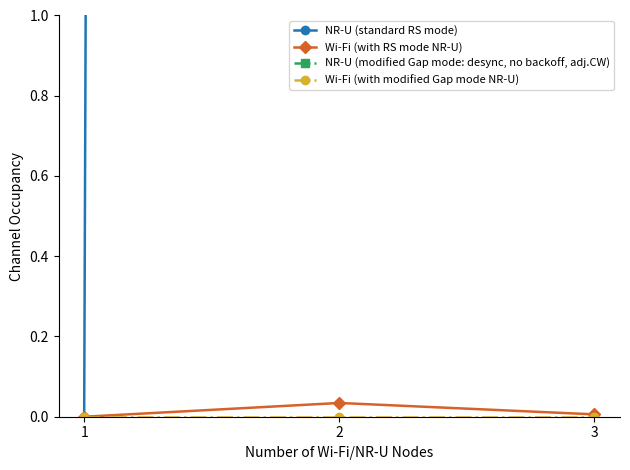

At which category is the sum across all series the highest?

2